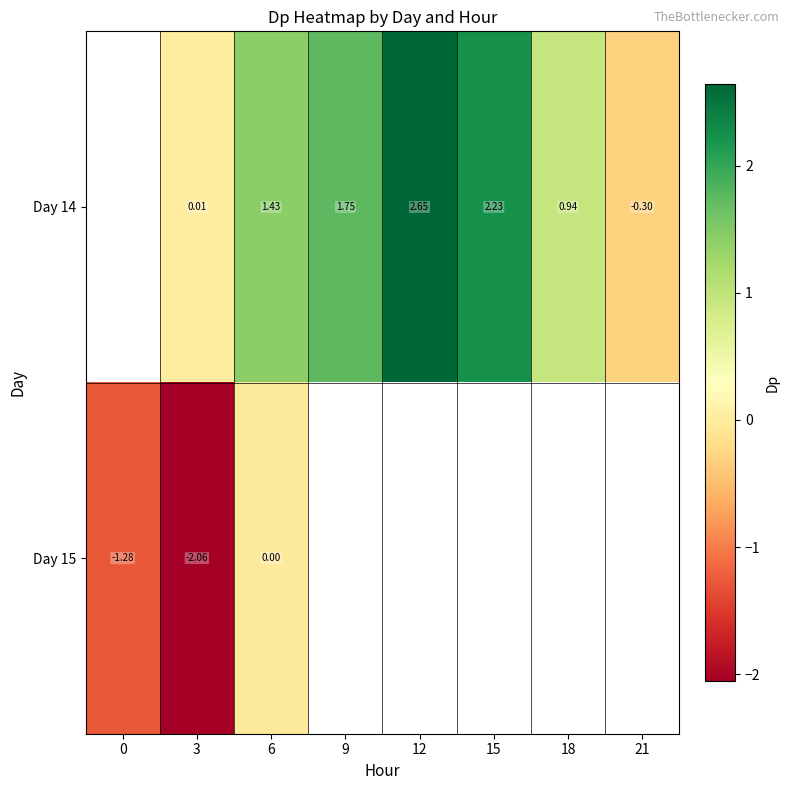

Rank the series at 6 from lowest to highest value.

Day 15, Day 14